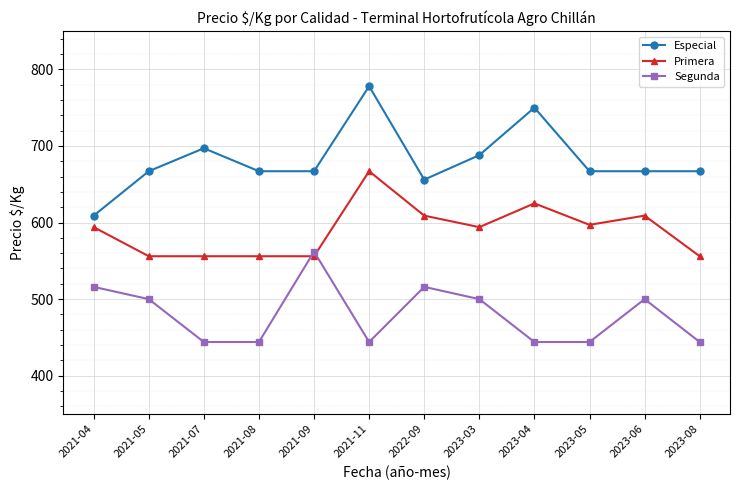

Reading left to right, what are all the values shown in this chart?

Especial: 2021-04=609	2021-05=667	2021-07=697	2021-08=667	2021-09=667	2021-11=778	2022-09=656	2023-03=688	2023-04=750	2023-05=667	2023-06=667	2023-08=667
Primera: 2021-04=594	2021-05=556	2021-07=556	2021-08=556	2021-09=556	2021-11=667	2022-09=609	2023-03=594	2023-04=625	2023-05=597	2023-06=609	2023-08=556
Segunda: 2021-04=516	2021-05=500	2021-07=444	2021-08=444	2021-09=562	2021-11=444	2022-09=516	2023-03=500	2023-04=444	2023-05=444	2023-06=500	2023-08=444